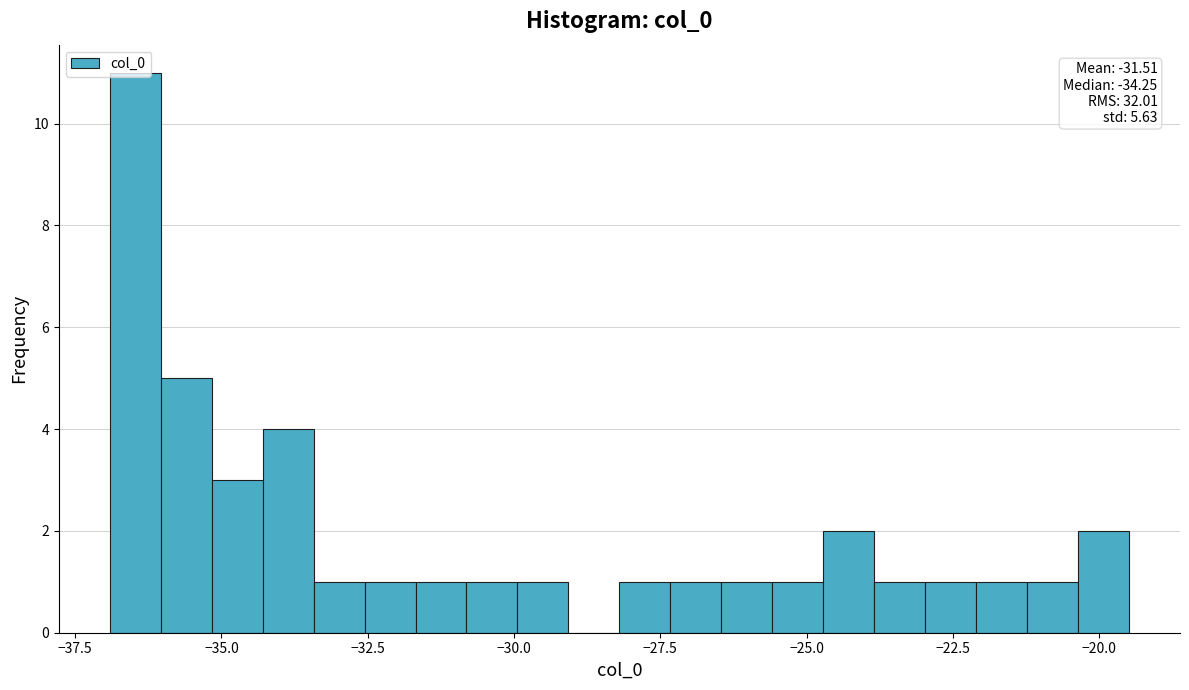

Read against the x-axis, roughly where is the centre of the tallest bar?

-36.5